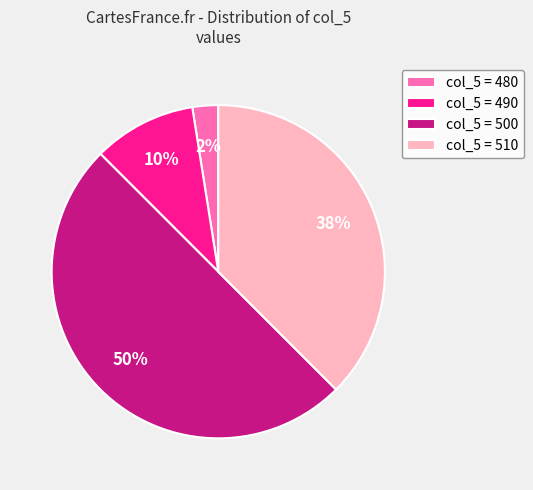

Do col_5 = 500 and col_5 = 490 together represent more than half of the pie?

Yes